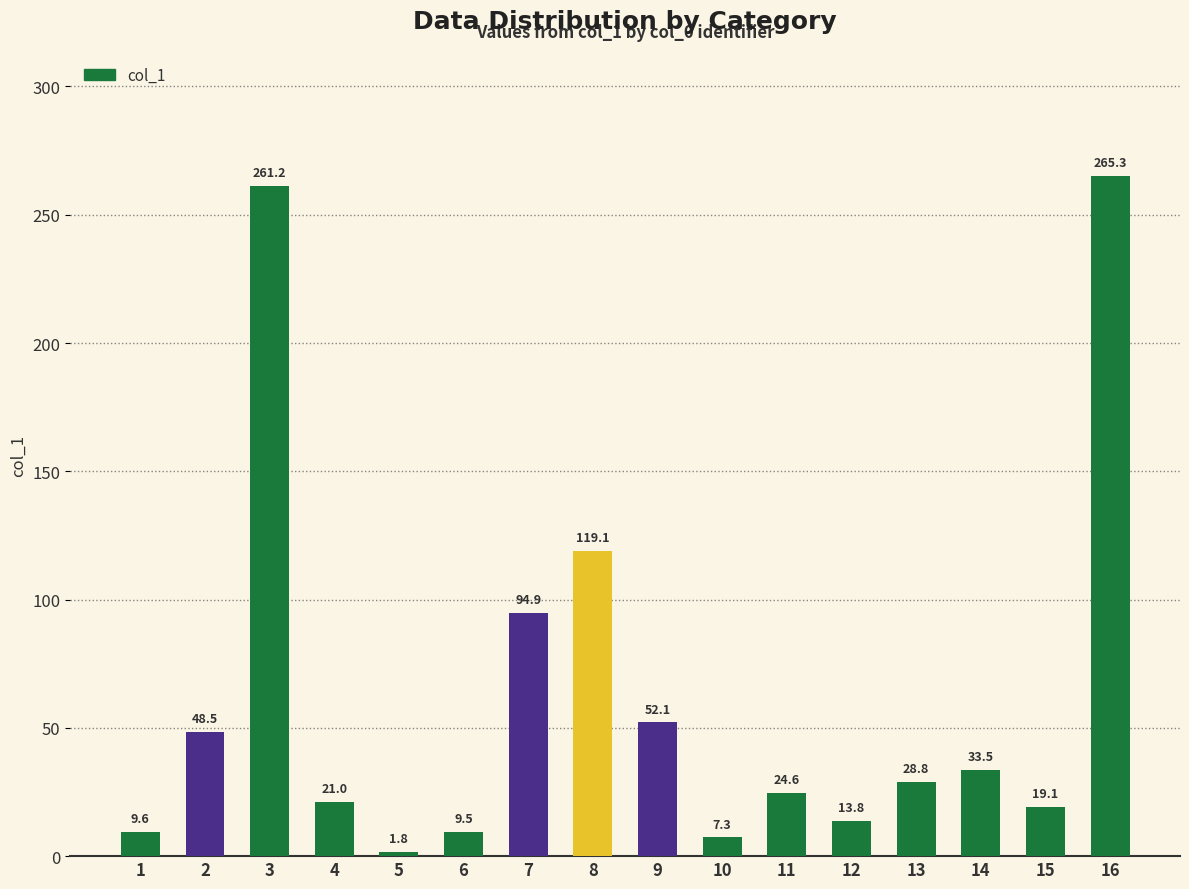

Which has a higher value, 1 or 10?

1